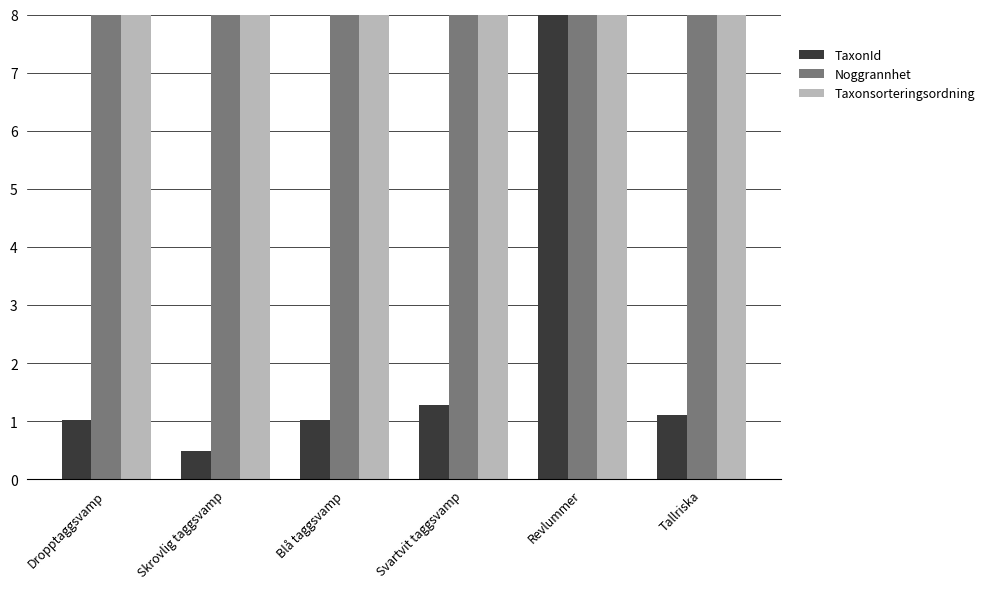

At Svartvit taggsvamp, list the series in order from smallest to largest.

TaxonId, Noggrannhet, Taxonsorteringsordning